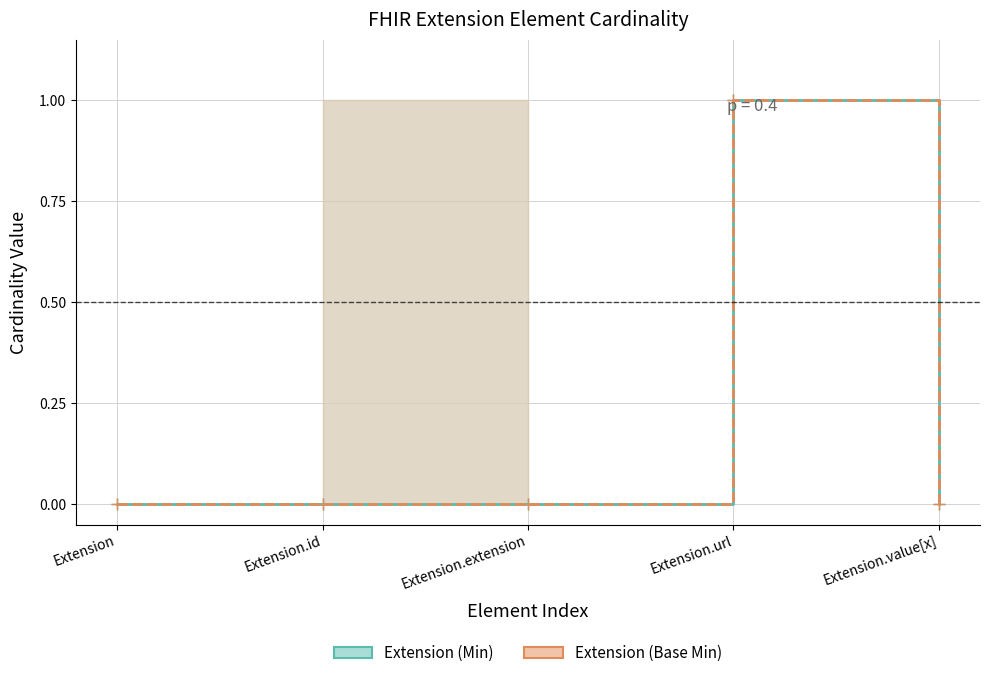

Which category has the highest value across all series?

Extension.url